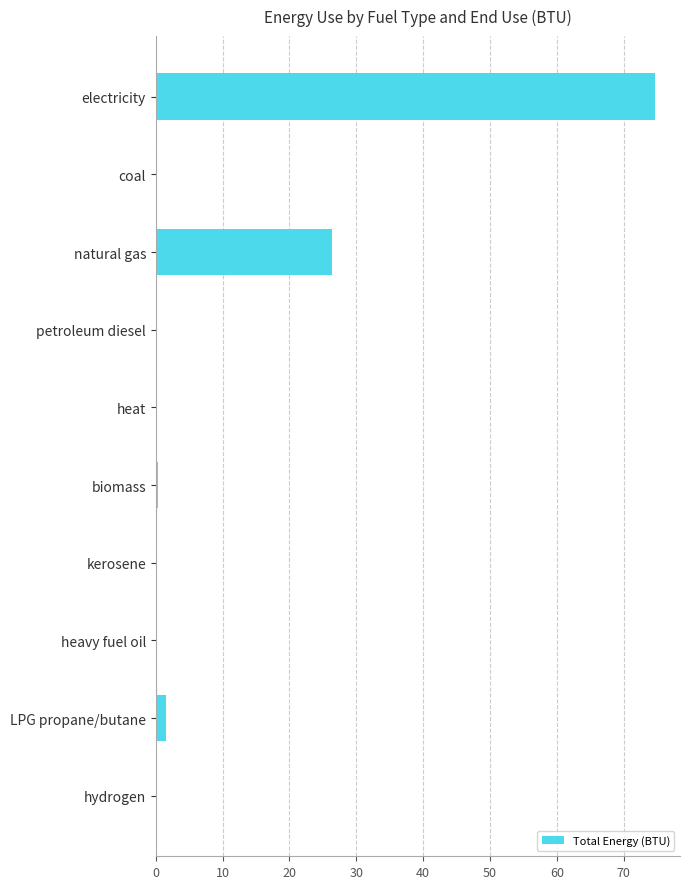

What is the maximum value shown in the chart?

74.7